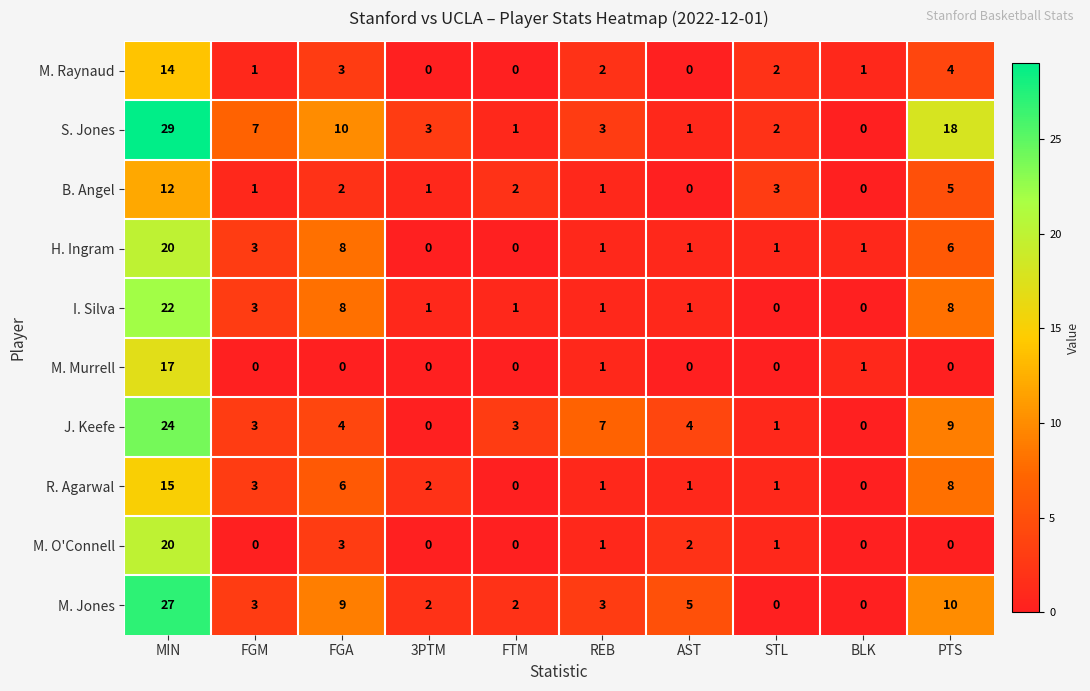

What is the total value across all series at PTS?

68